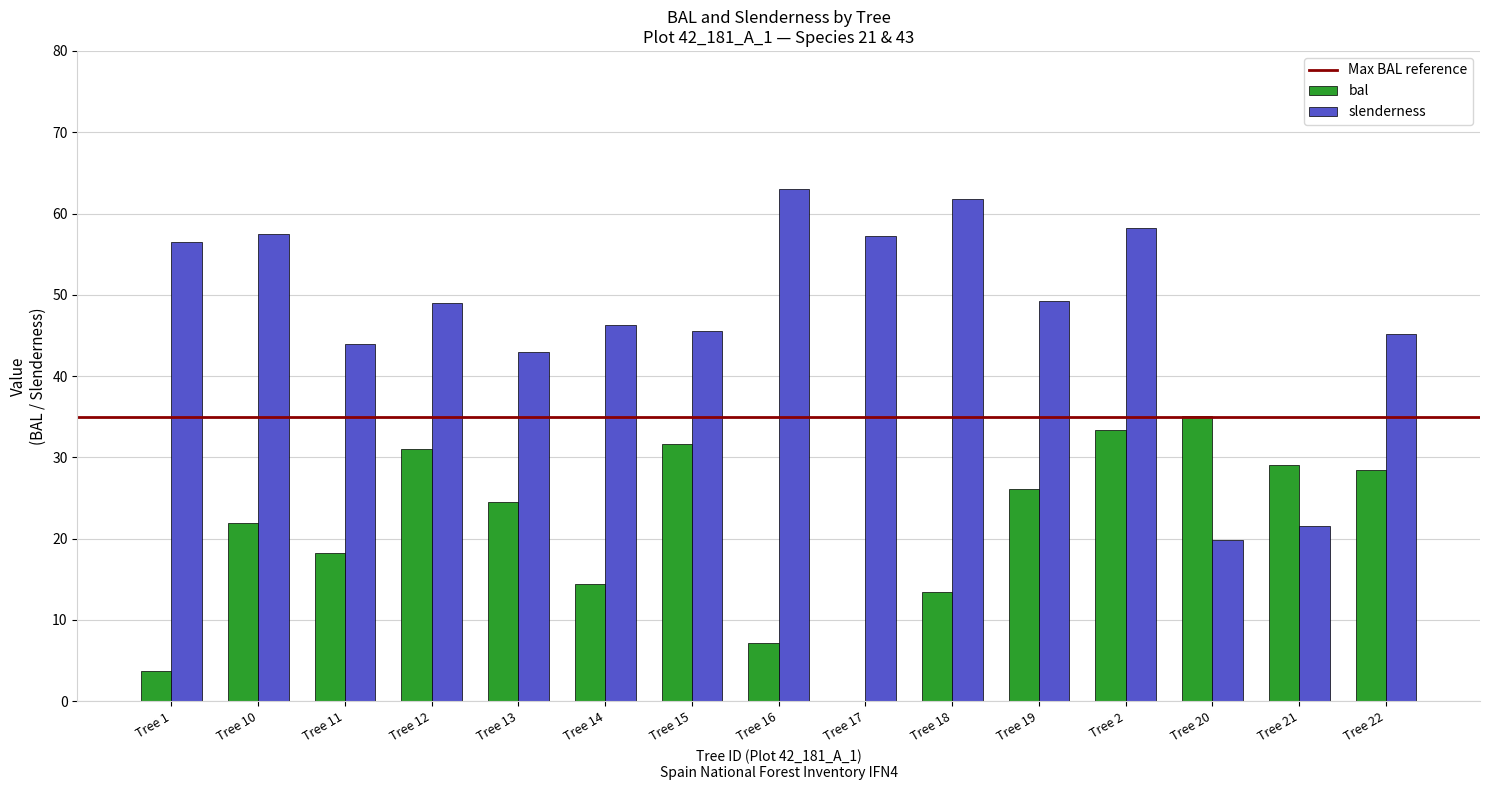

At which category is the sum across all series the highest?

Tree 2